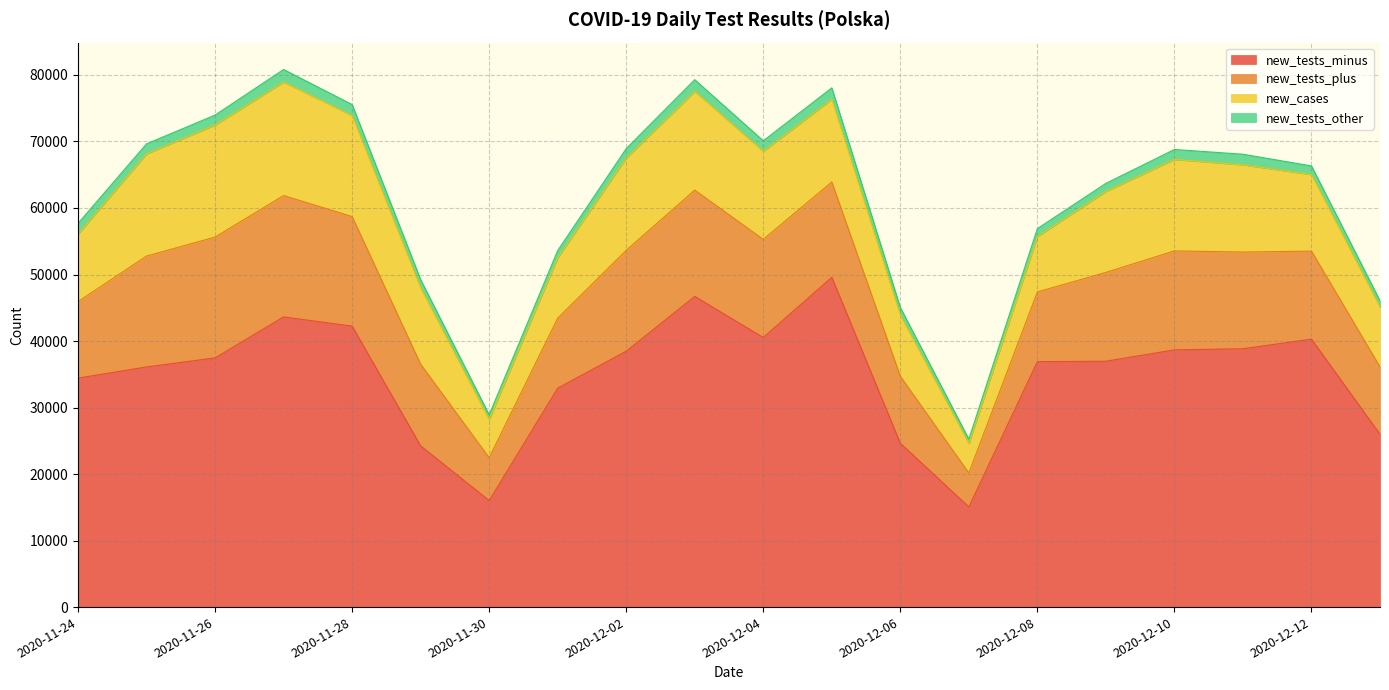

Which series has the widest spread of values?

new_tests_minus